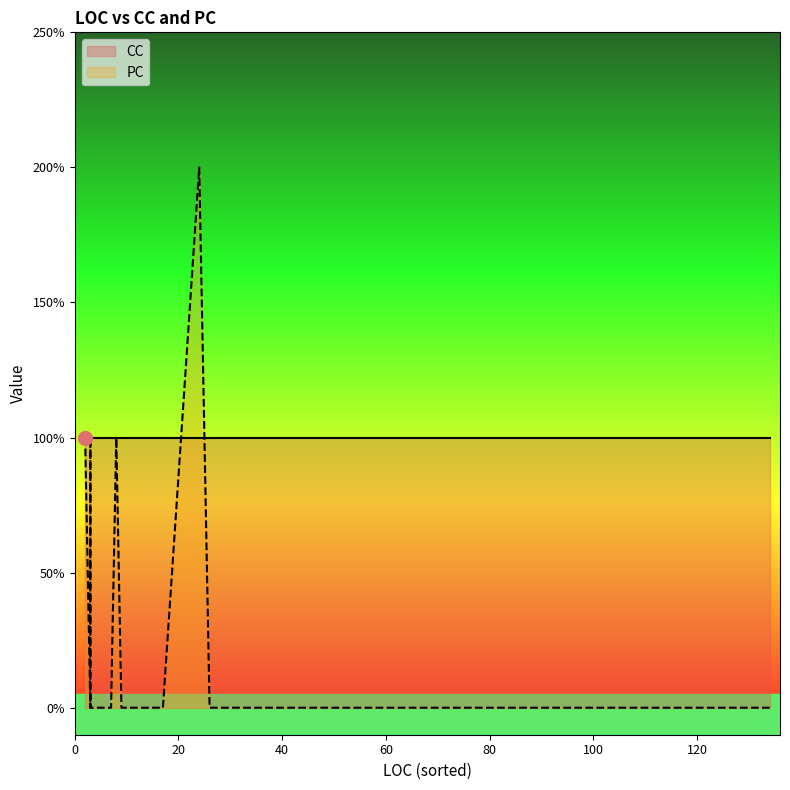

How many categories are shown in the chart?

33